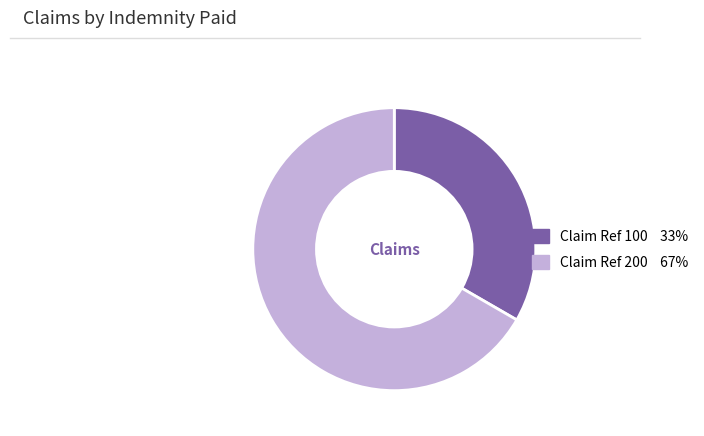

Is there any slice that represents more than half of the pie?

Yes